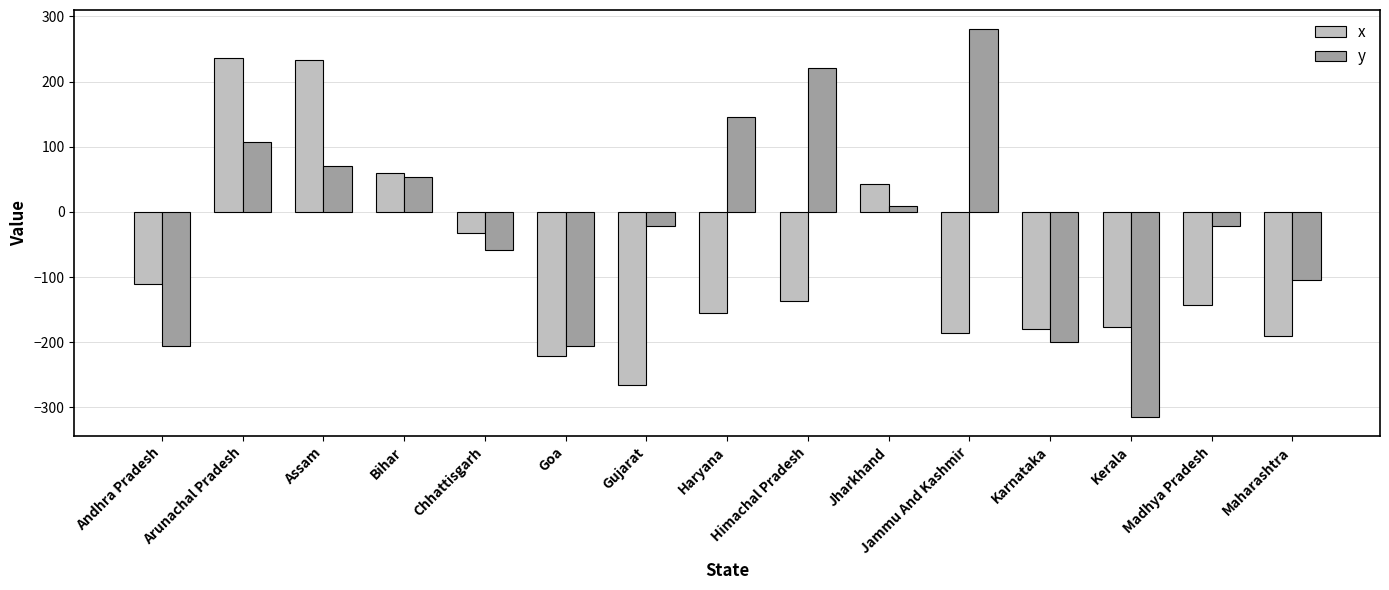

What are all the series names shown in the legend?

x, y